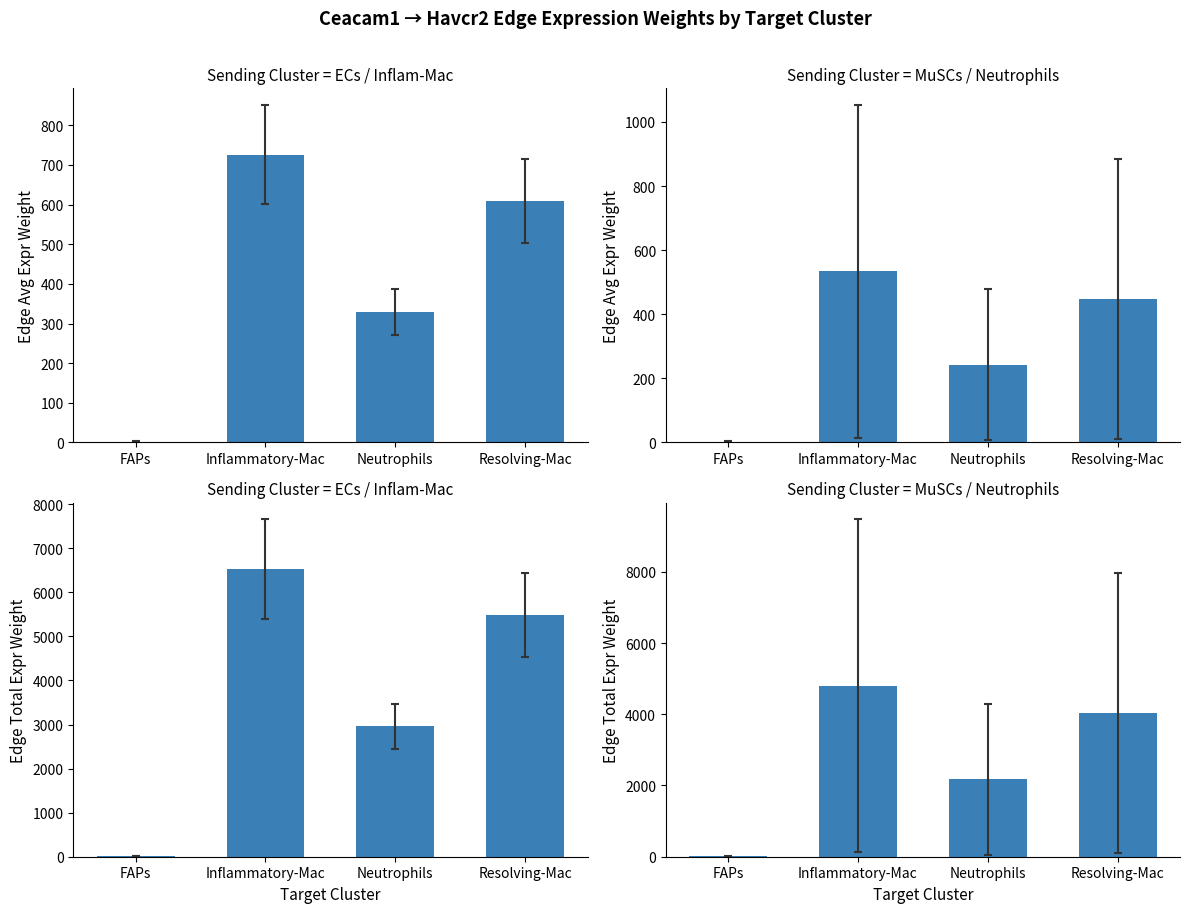

What is the total value across all series at FAPs?

16.7